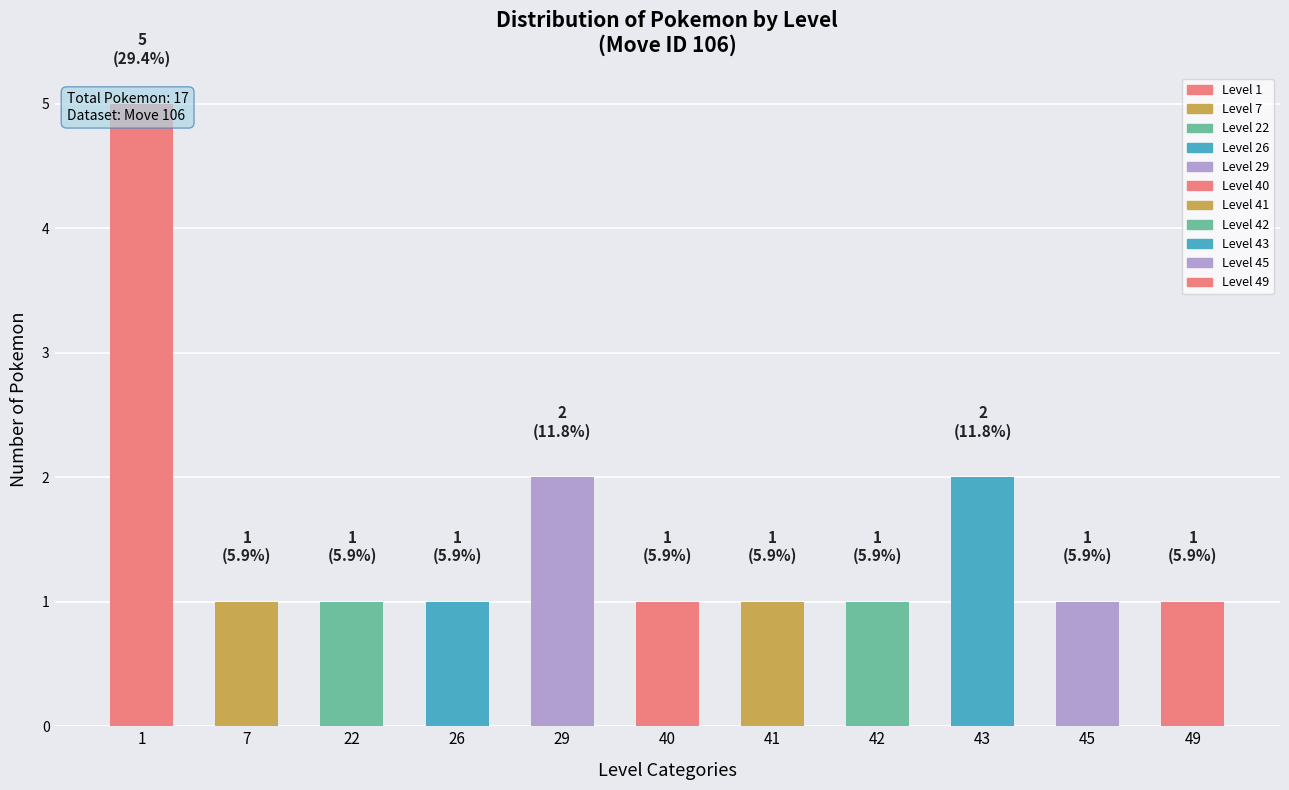

Rank the categories by value from lowest to highest.

7, 22, 26, 40, 41, 42, 45, 49, 29, 43, 1